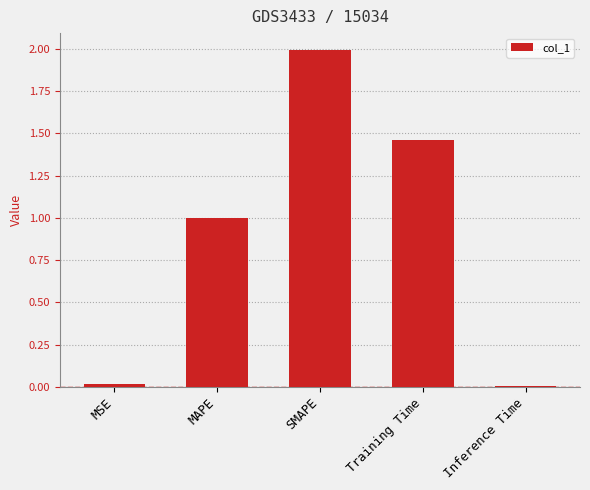

What is the label of the 3rd bar from the left?

SMAPE